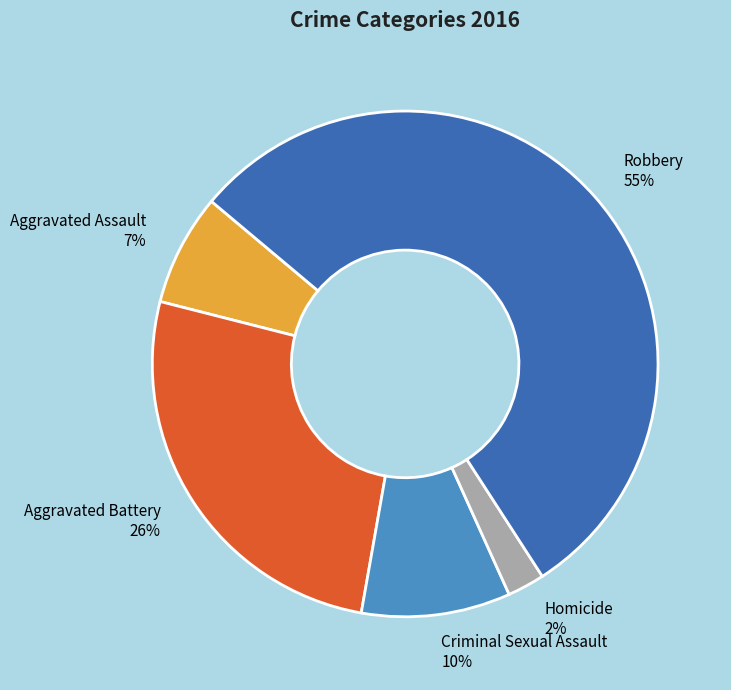

How many segments does this pie chart have?

5